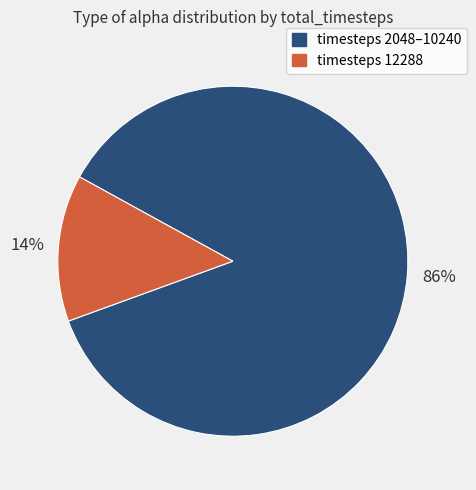

What percentage is the timesteps 2048–10240 slice, to the nearest percent?

86%